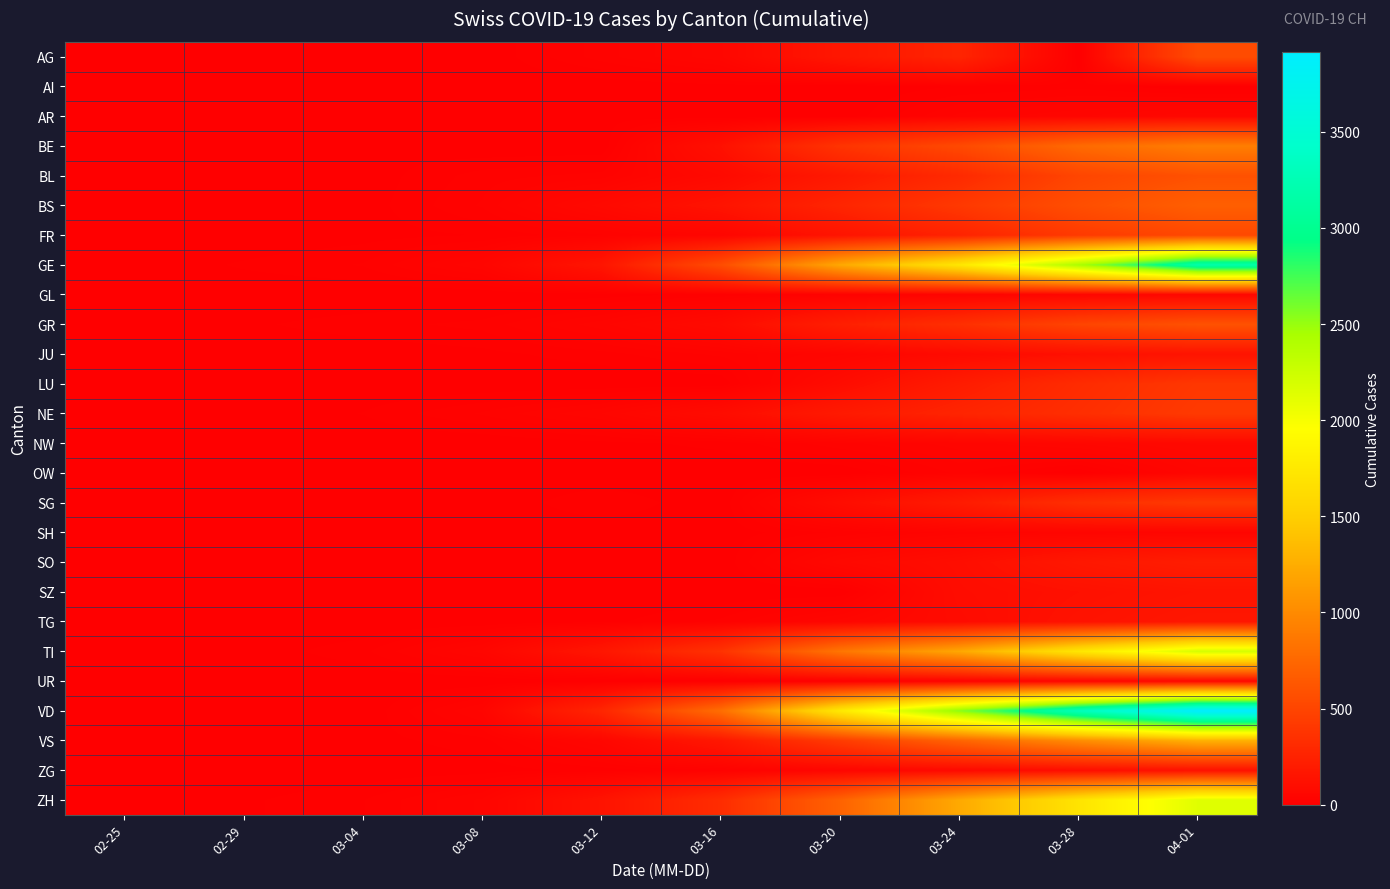

How many distinct data groups are displayed?

26